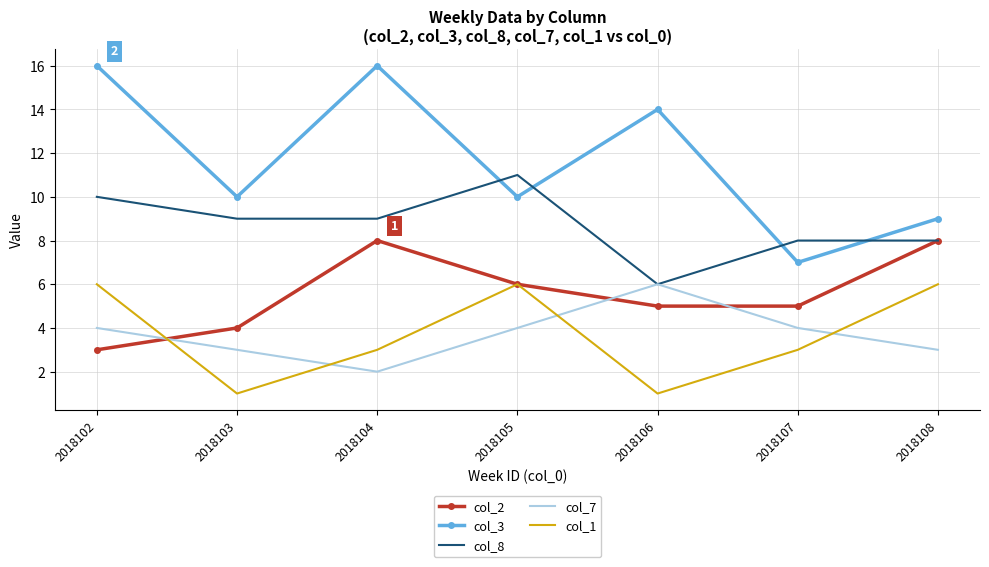

True or false: col_2 and col_3 intersect in this chart.

False